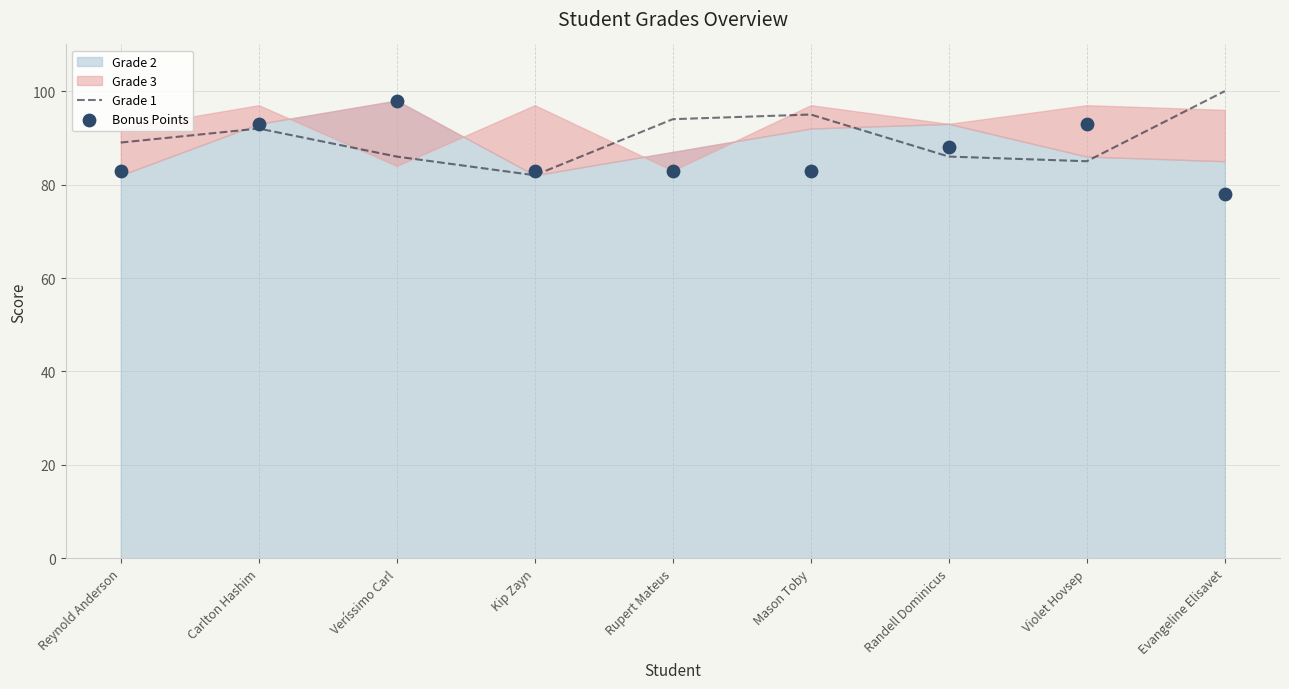

Which series reaches the maximum Y coordinate?

Grade 1